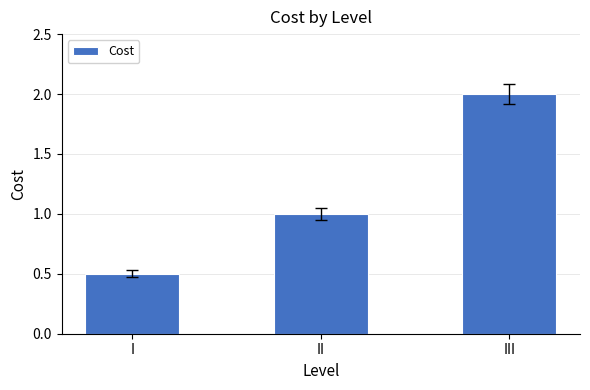

Reading right to left, transcribe all the data shown in this chart.

2.0	1.0	0.5